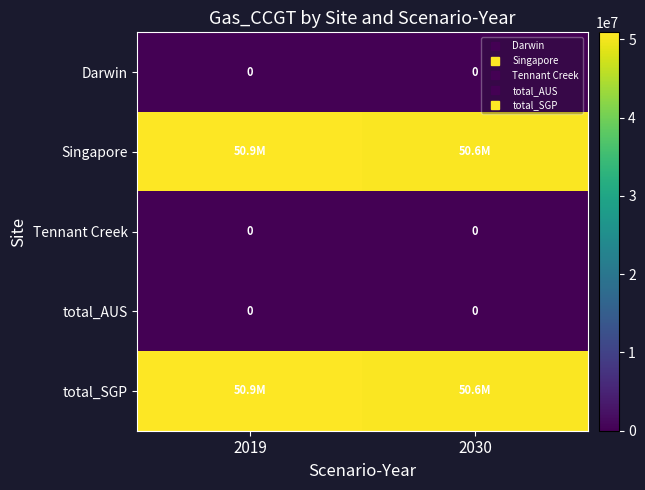

At 2030, list the series in order from largest to smallest.

Singapore, total_SGP, Darwin, Tennant Creek, total_AUS